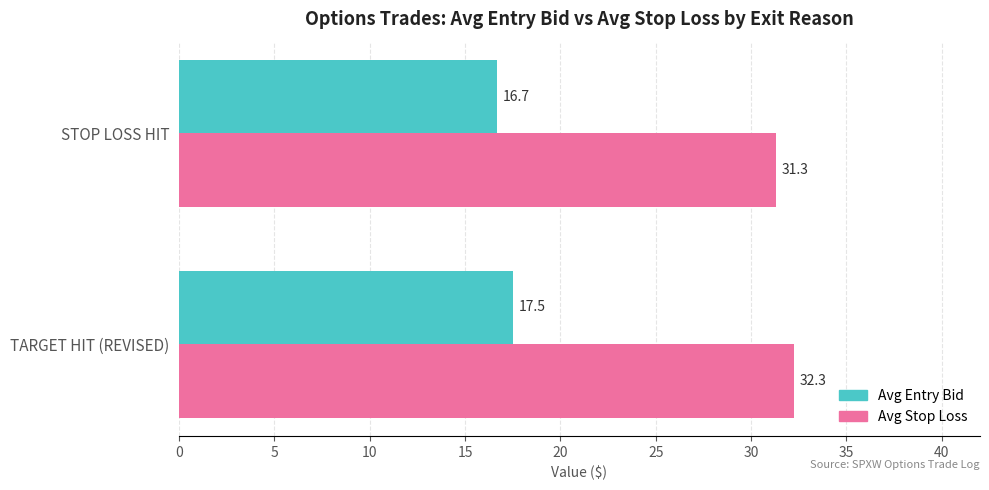

How many distinct data groups are displayed?

2